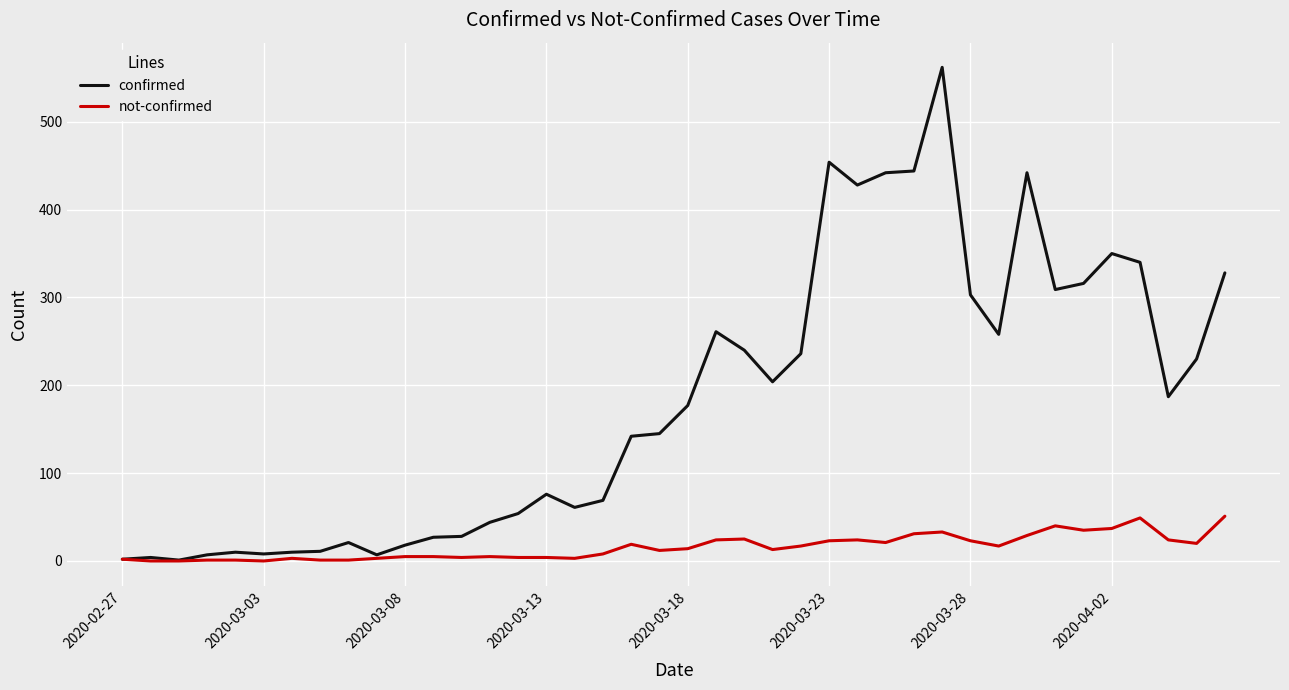

What is the maximum value shown in the chart?

562